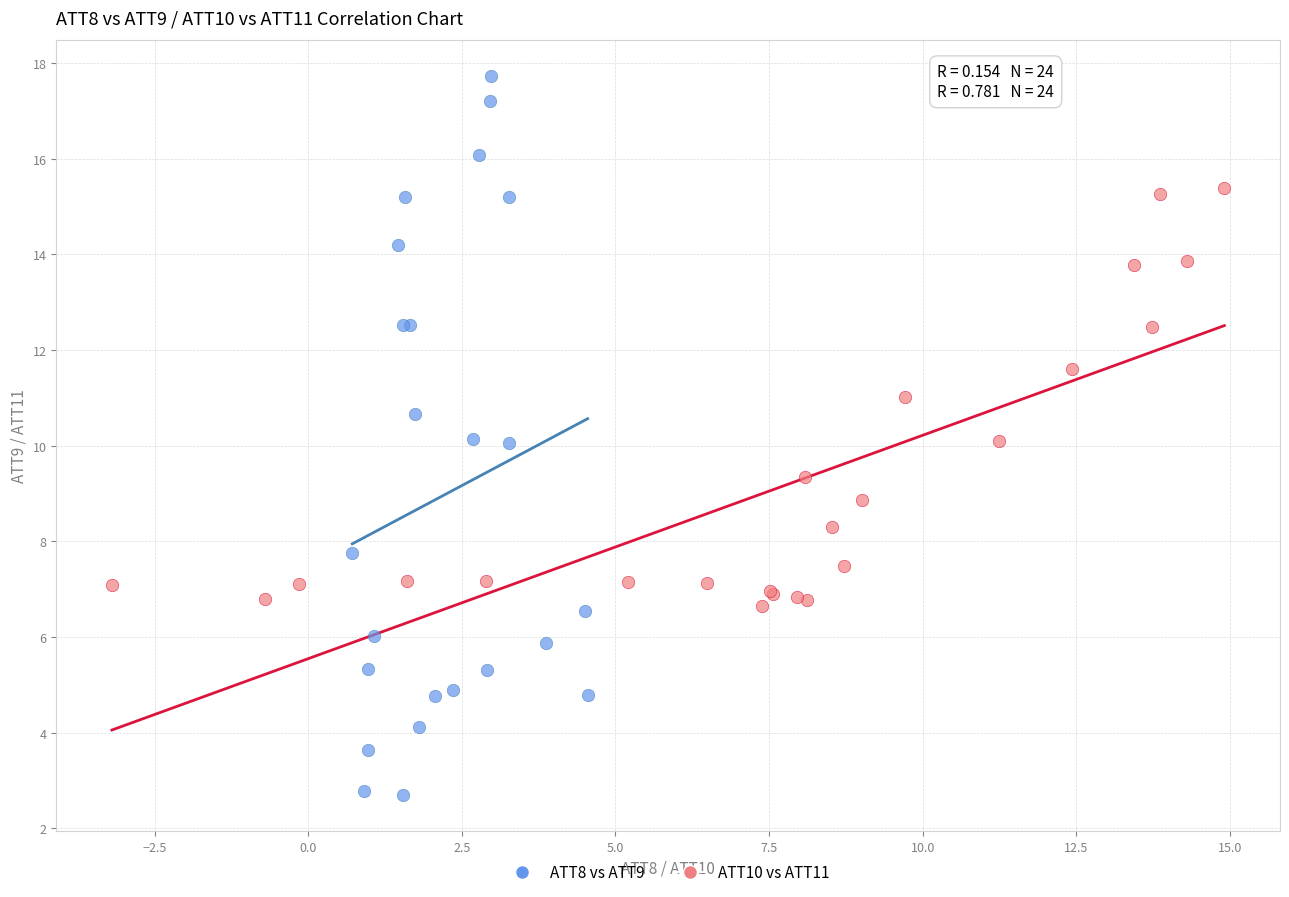

Which series contains the lowest Y value?

ATT8 vs ATT9